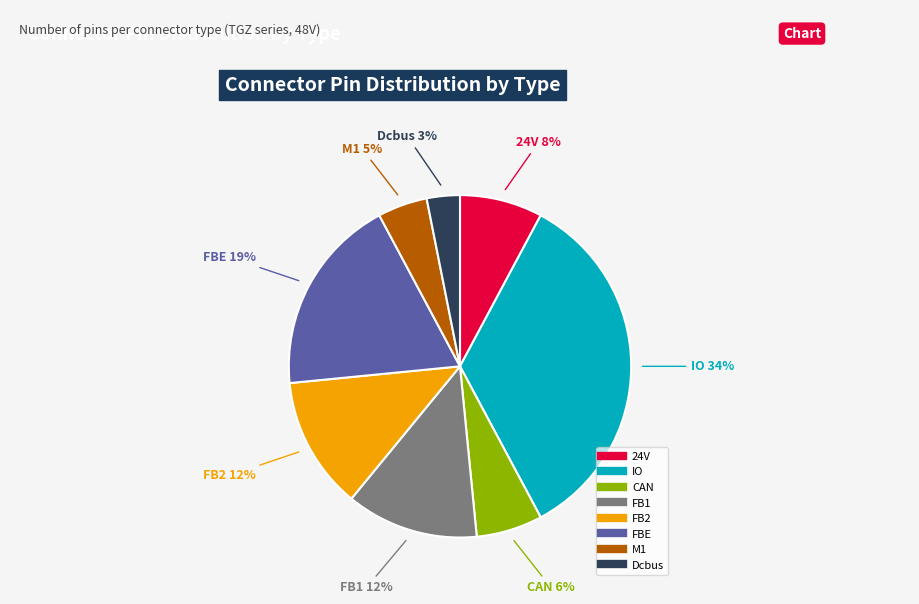

What is the ratio of the value at M1 to the value at 24V?

0.6